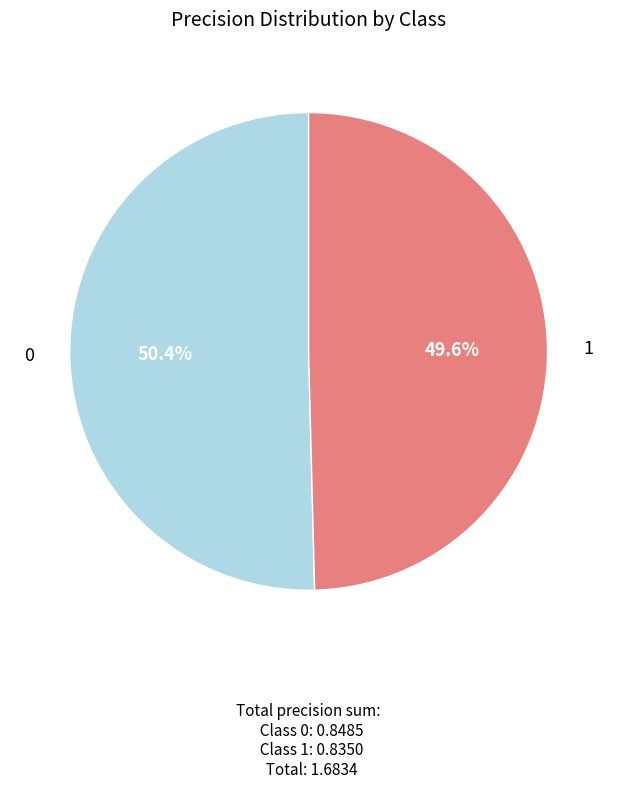

Does any single category account for the majority?

Yes